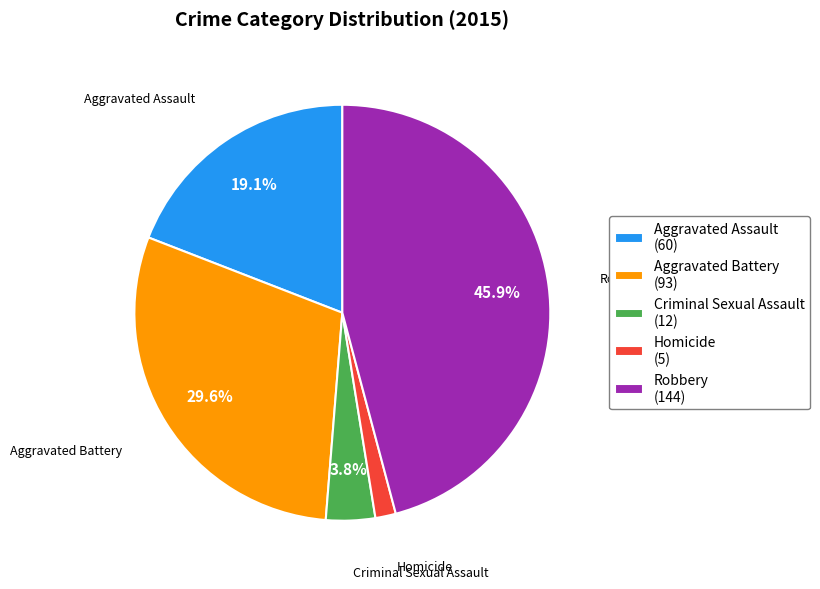

To the nearest percent, what portion does Homicide represent?

2%